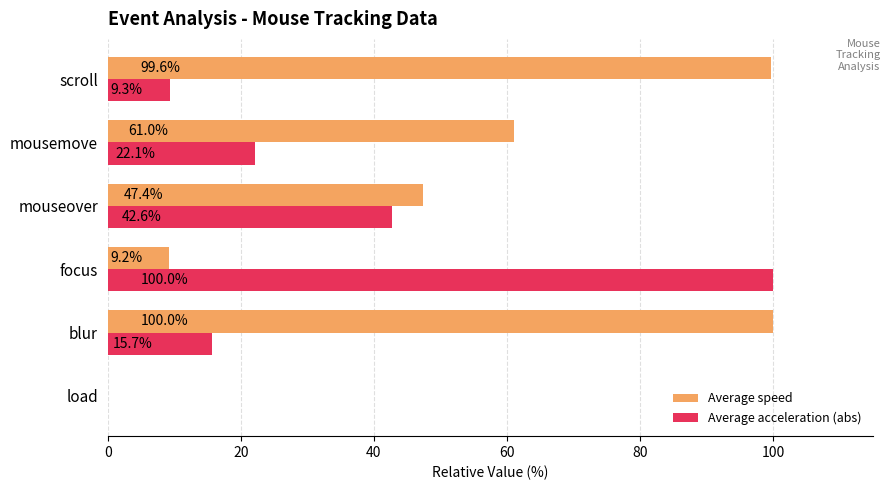

Which series changed the most between blur and scroll?

Average acceleration (abs)